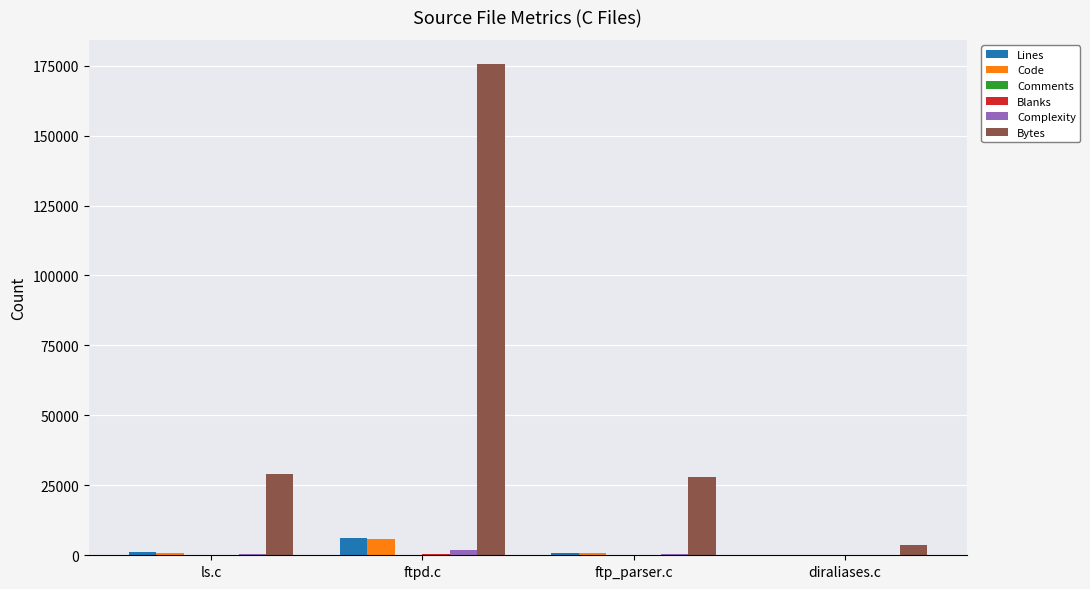

Which series has the largest range (max minus min)?

Bytes